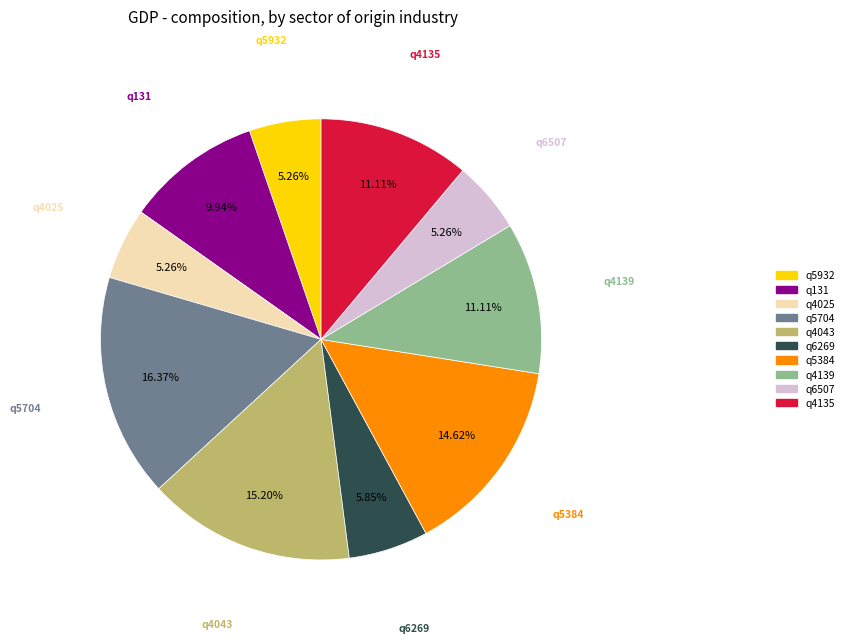

Between q5384 and q6507, which is larger?

q5384